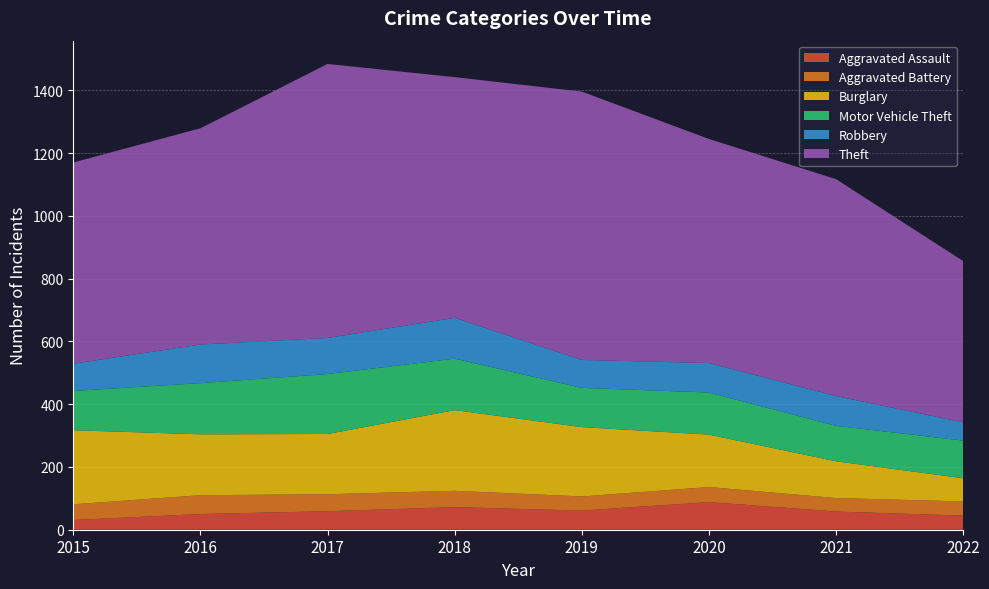

Reading right to left, transcribe all the data shown in this chart.

Aggravated Assault: 45	58	88	61	72	59	50	31
Aggravated Battery: 45	43	48	45	52	54	60	50
Burglary: 74	117	167	221	257	192	194	236
Motor Vehicle Theft: 120	113	134	125	164	191	163	125
Robbery: 58	95	94	89	130	115	123	87
Theft: 514	691	714	855	767	873	689	641